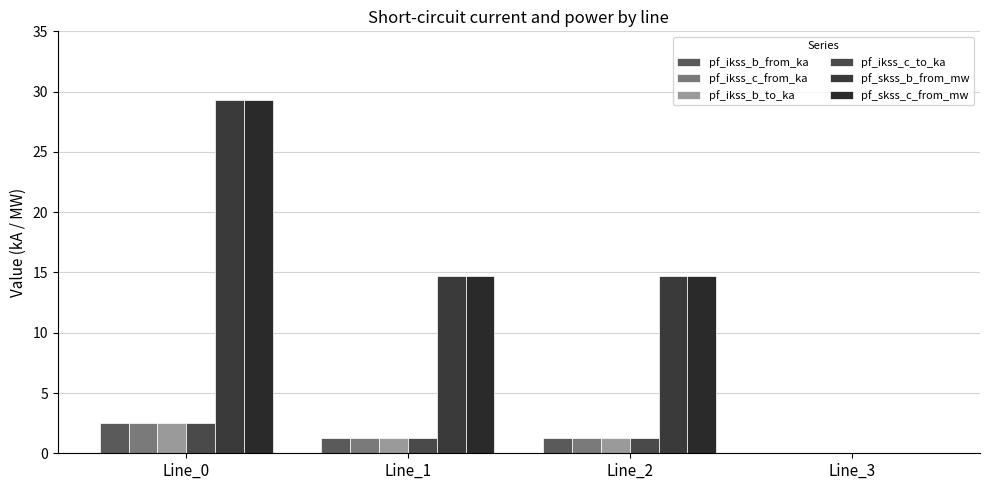

What is the total value across all series at Line_0?

68.8